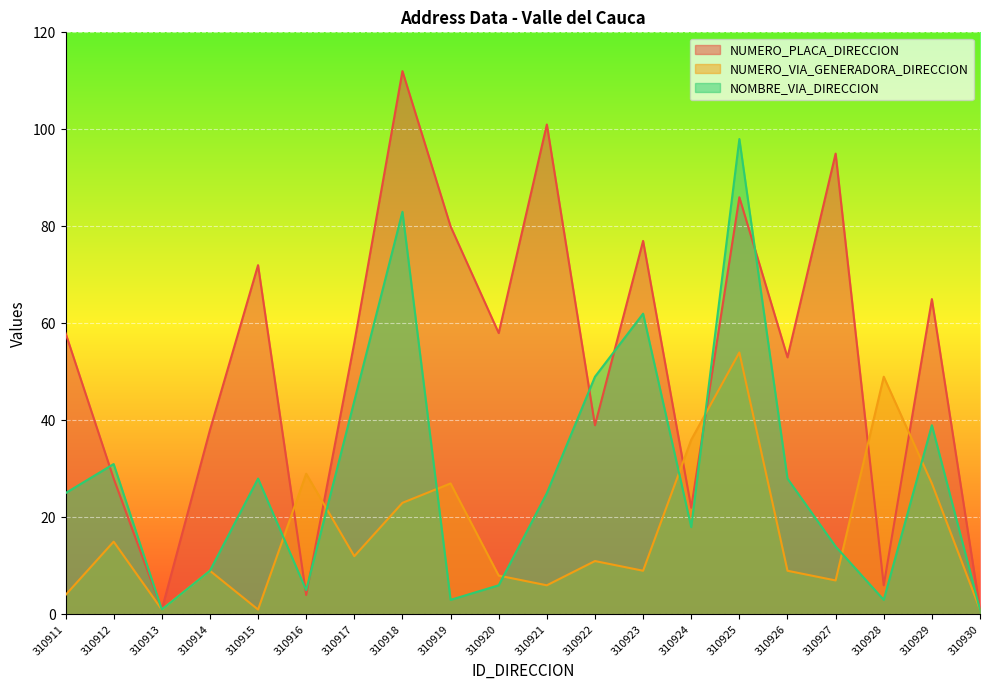

Rank the series by their maximum value, from lowest to highest.

NUMERO_VIA_GENERADORA_DIRECCION, NOMBRE_VIA_DIRECCION, NUMERO_PLACA_DIRECCION